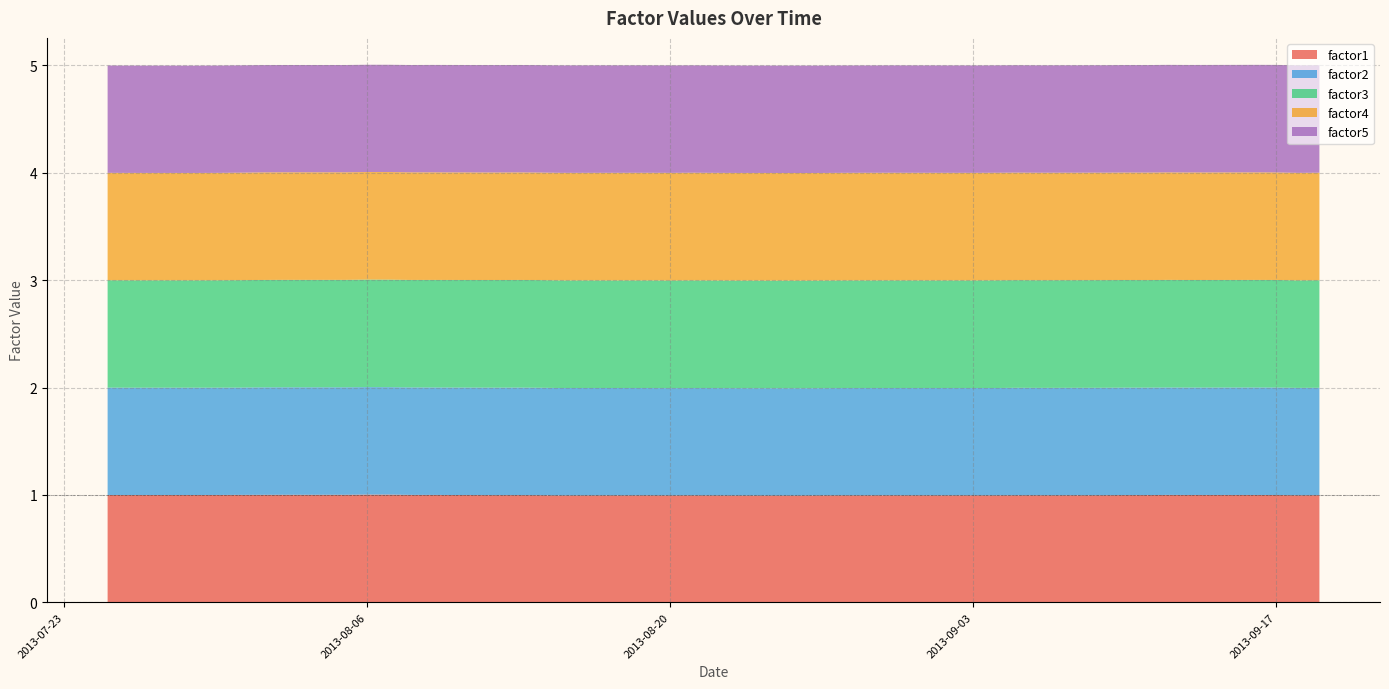

What are all the series names shown in the legend?

factor1, factor2, factor3, factor4, factor5